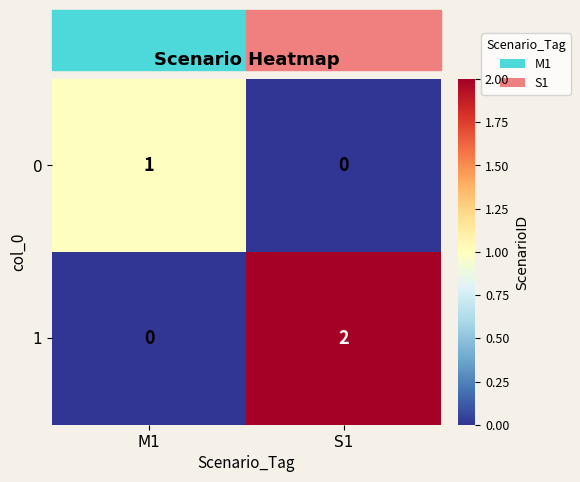

The value of 0 at S1 is -1. True or false?

False